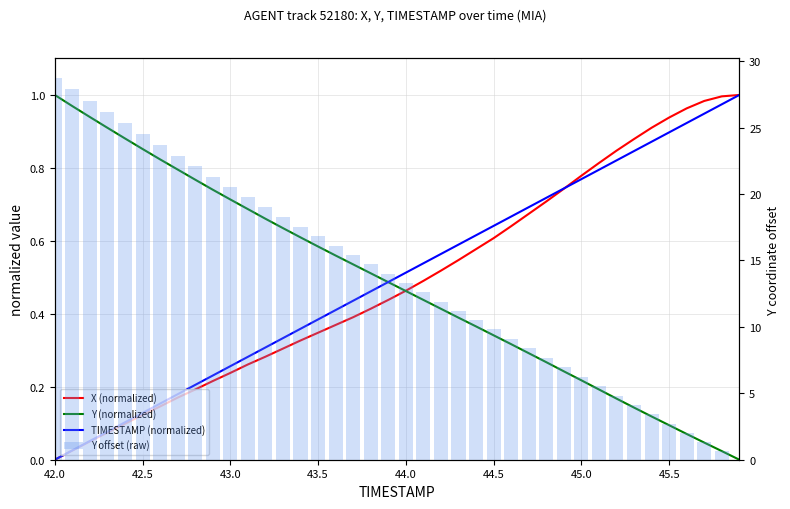

At how many categories does at least one series exceed 16?

17